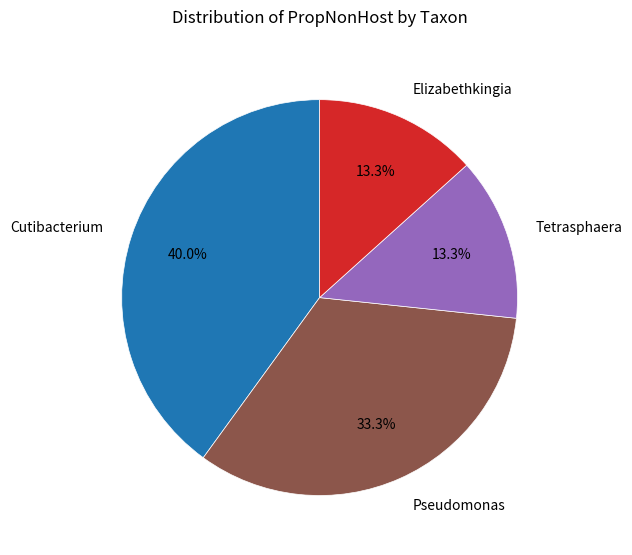

To the nearest percent, what portion does Tetrasphaera represent?

13%